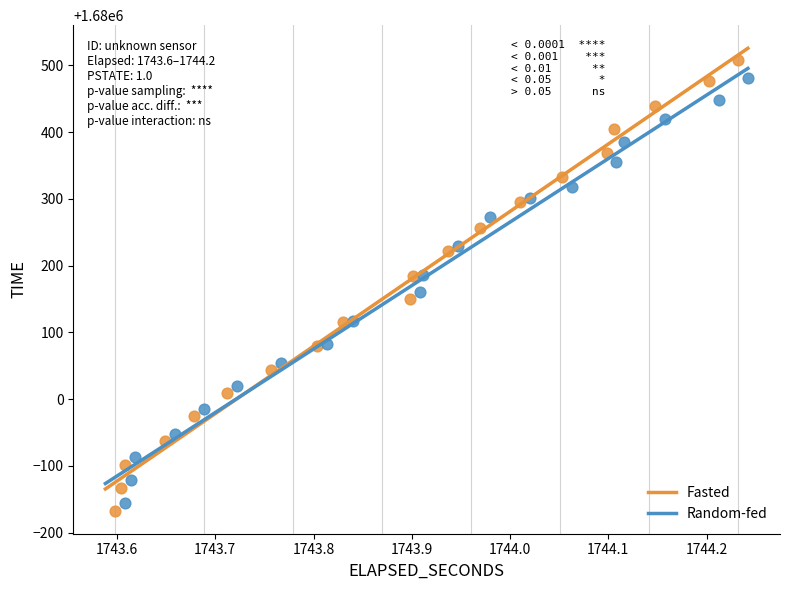

Which series contains the highest Y value?

Fasted